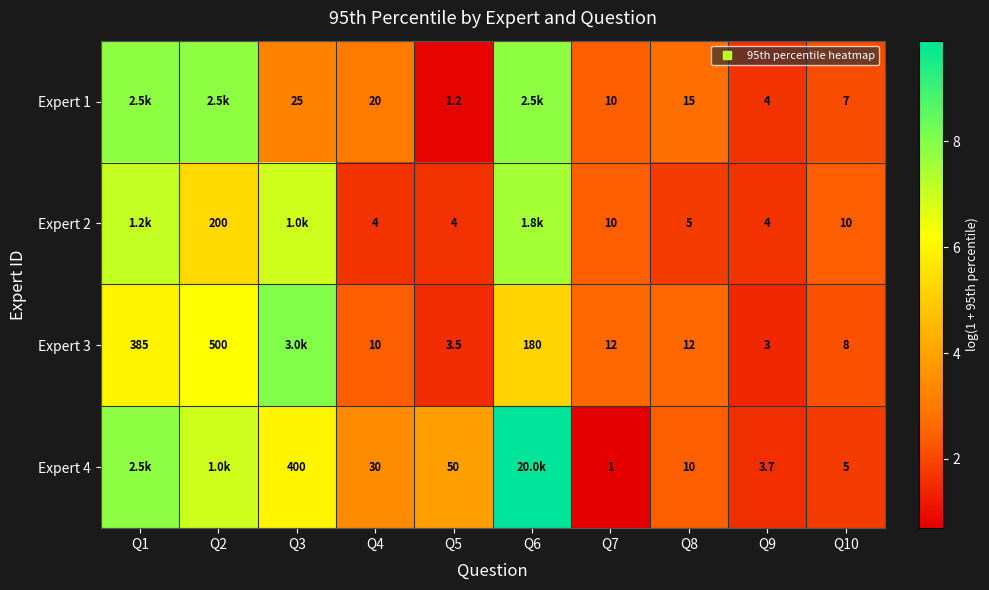

Is it true that Expert 3 equals 1.1 at Q8?

False